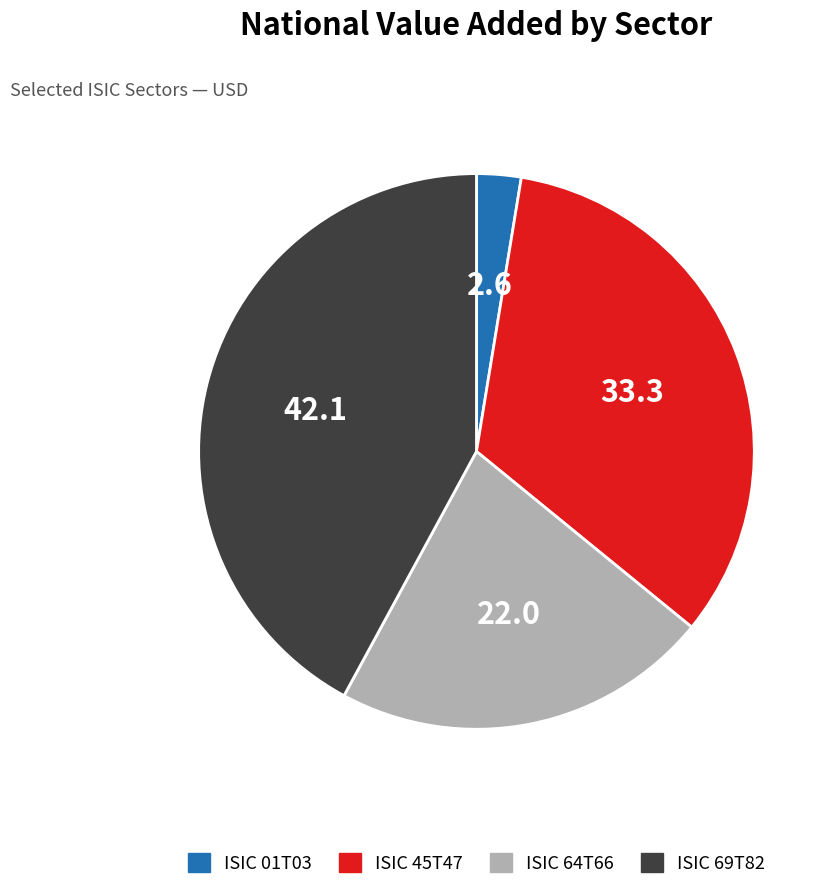

Is the sum of ISIC 45T47 and ISIC 01T03 greater than half?

No